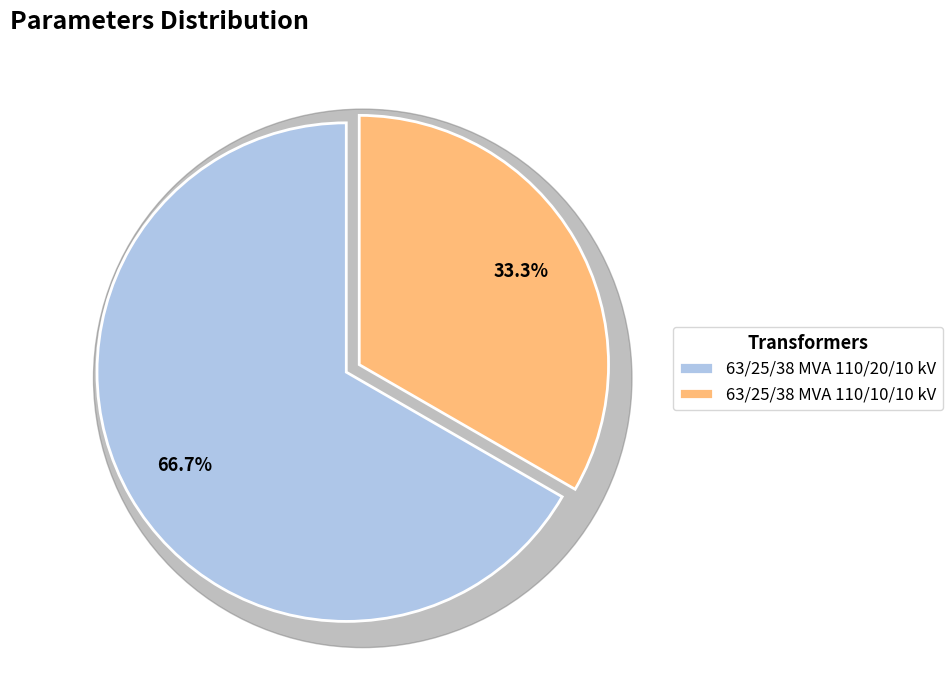

To the nearest percent, what percentage of the pie is 63/25/38 MVA 110/20/10 kV?

67%